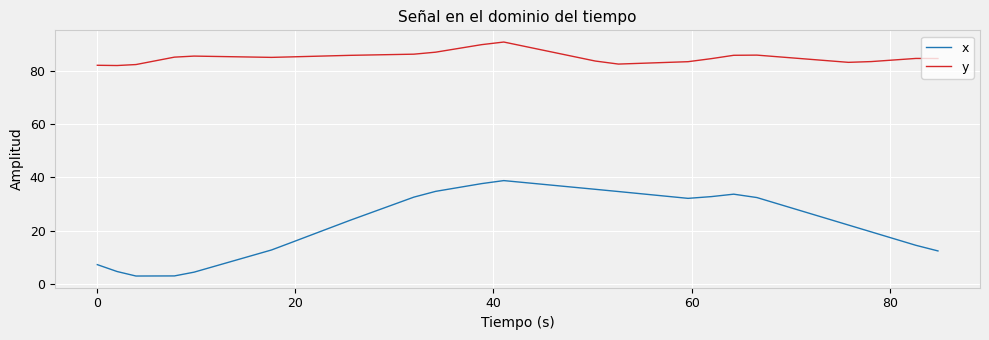

What is the greatest value displayed?

90.7